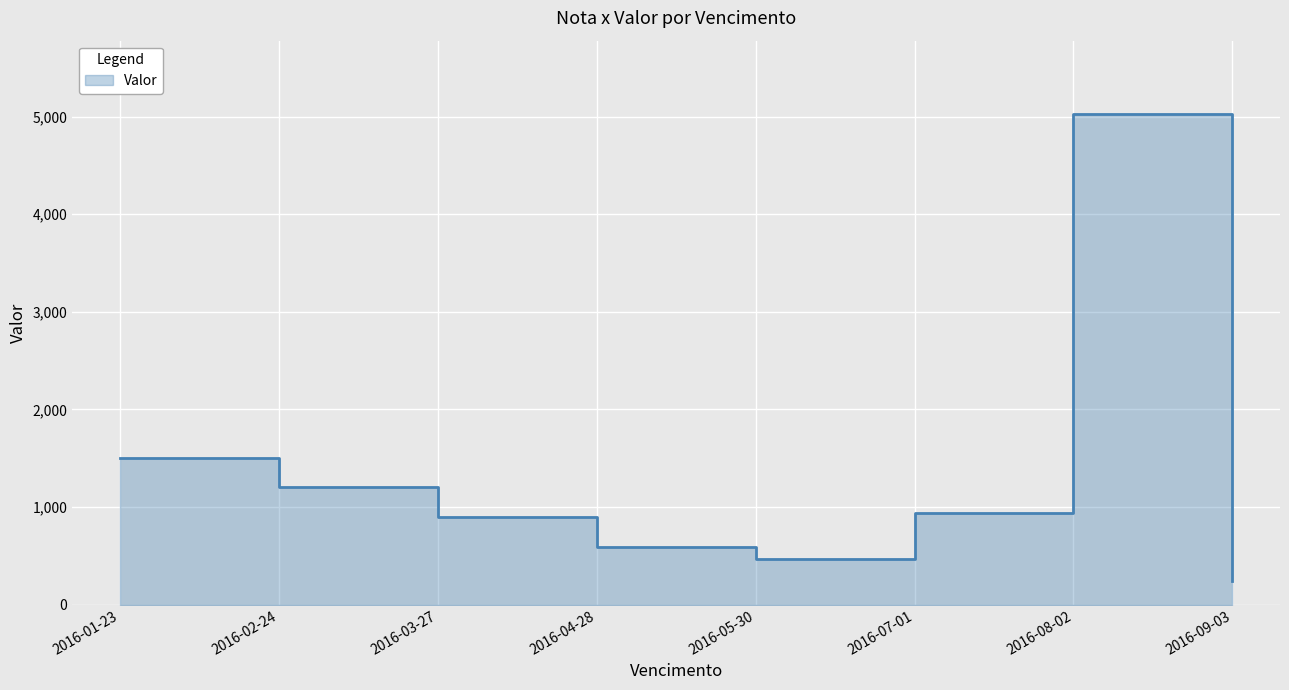

What is the change in value from 2016-08-02 to 2016-09-03?

-4777.4